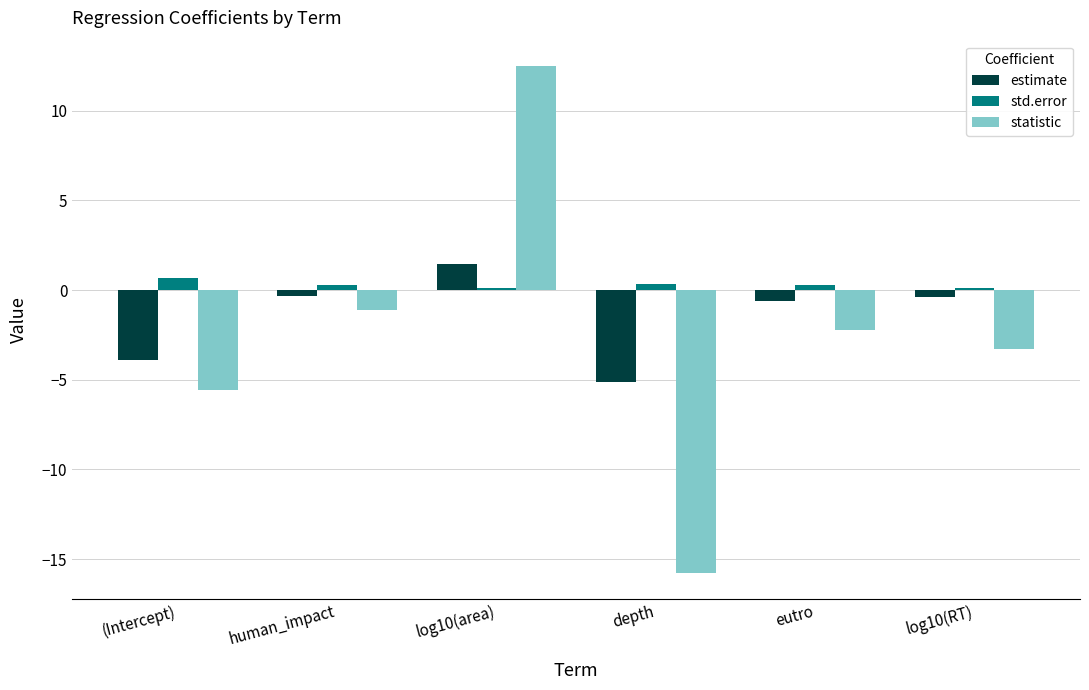

What is the label of the 5th bar from the right?

human_impact